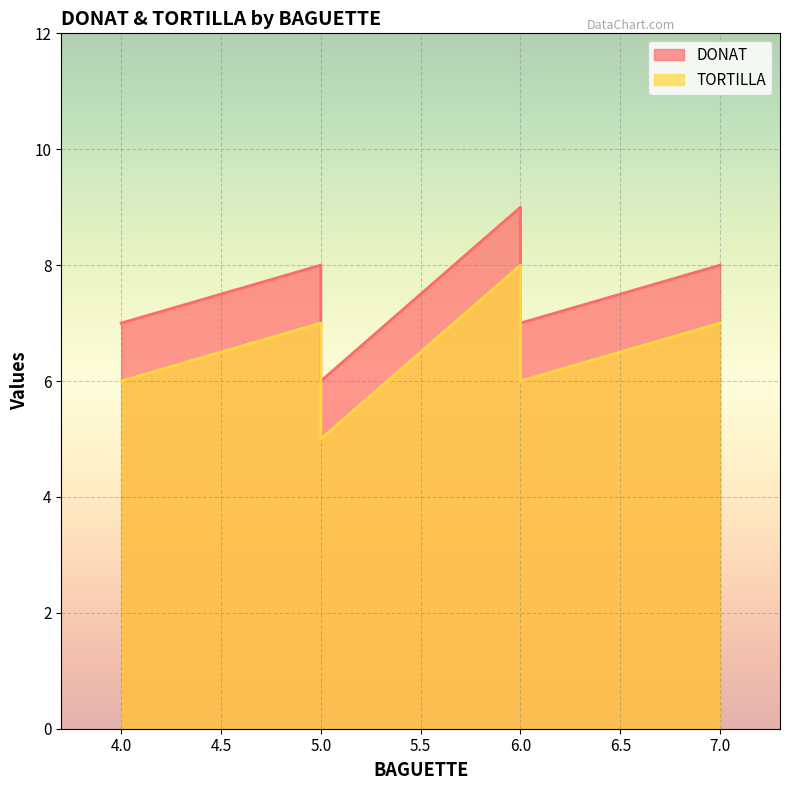

Which series changed the most between 5 and 7?

DONAT